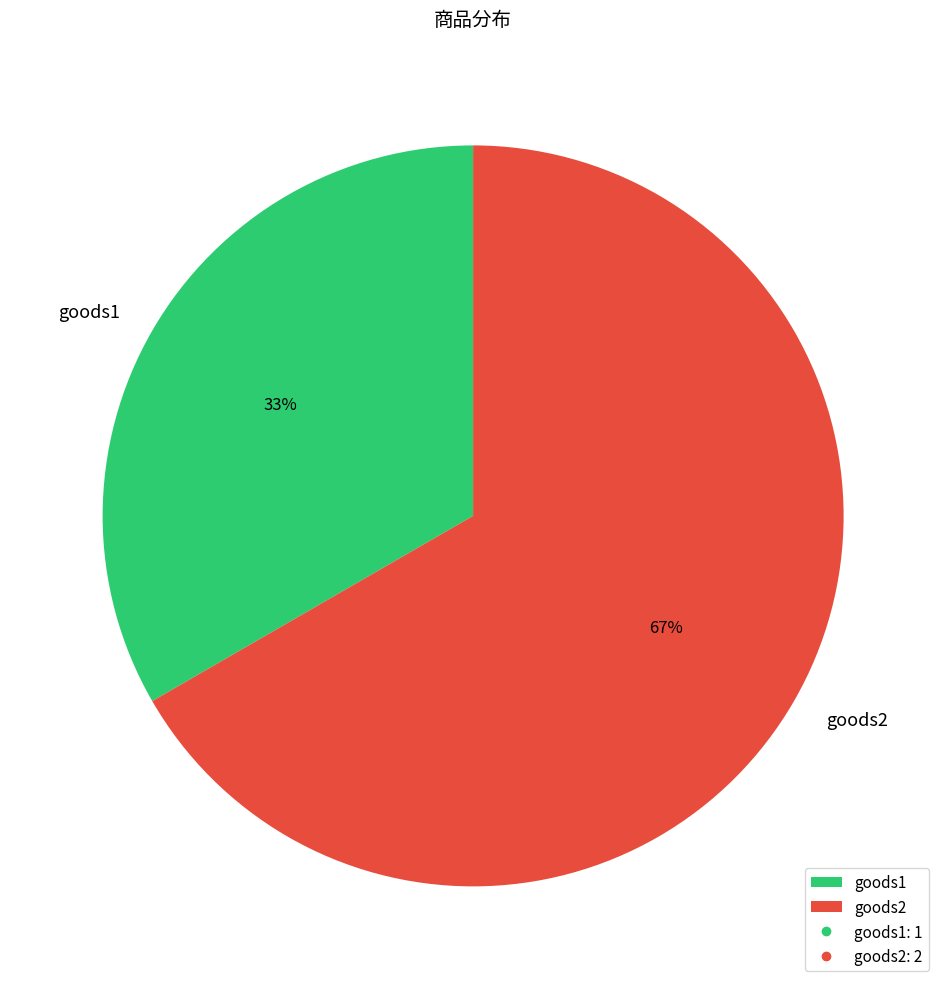

How many slices are in this pie chart?

2